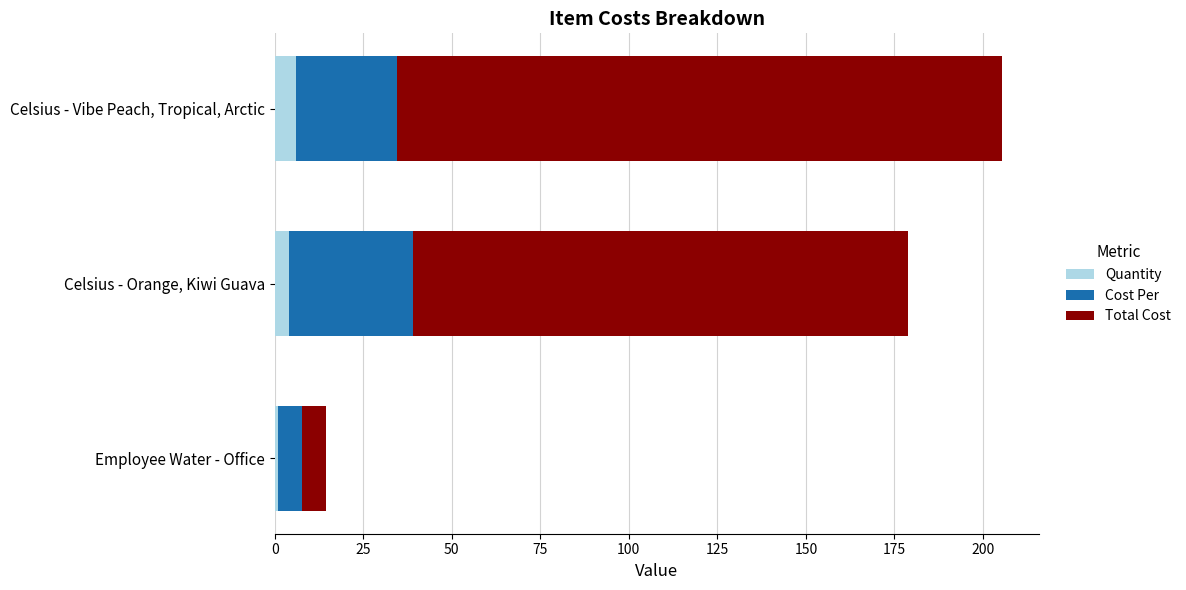

What is the average value of the Quantity series?

3.7